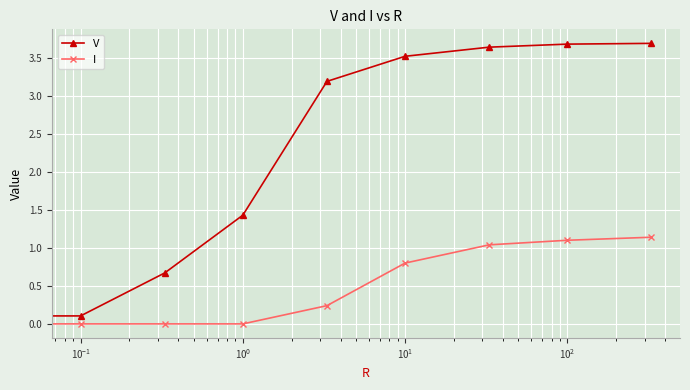

Which series has the largest total across all categories?

V